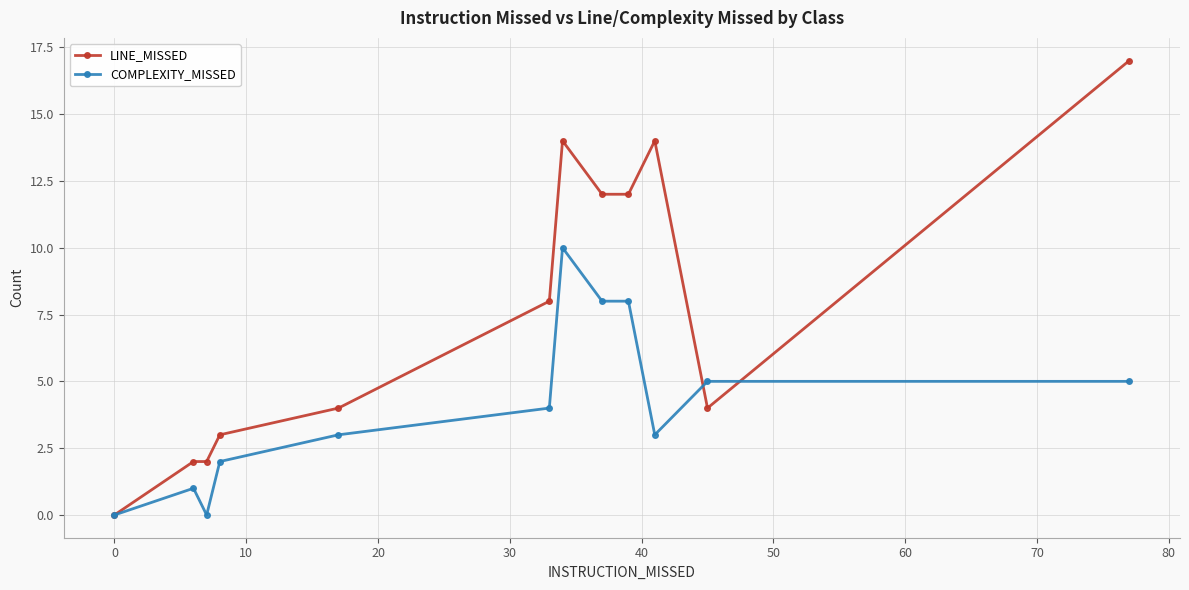

Which series has the largest total across all categories?

LINE_MISSED